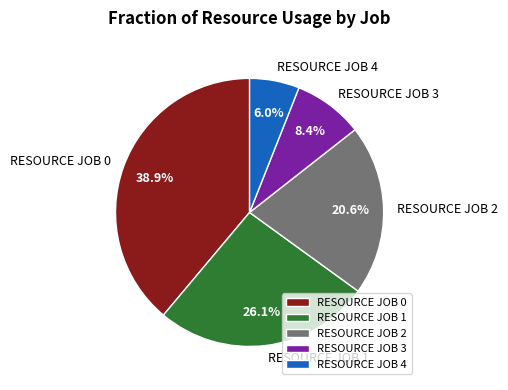

To the nearest percent, what percentage of the pie is RESOURCE JOB 2?

21%